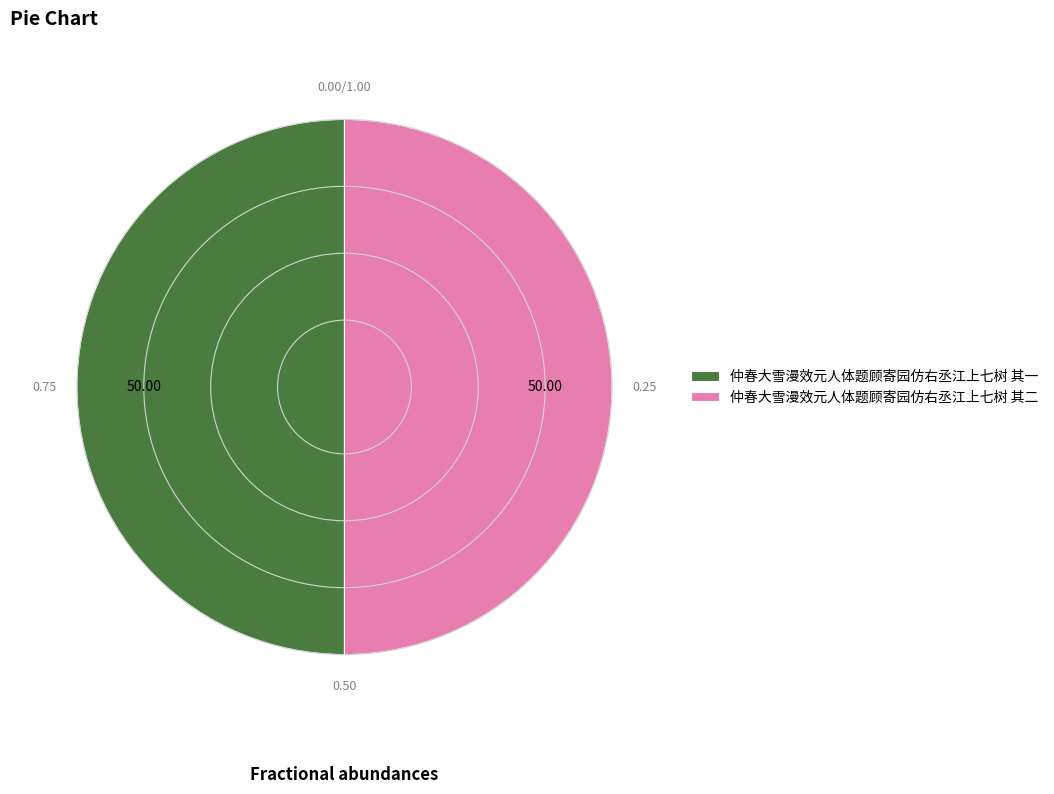

Is the sum of 仲春大雪漫效元人体题顾寄园仿右丞江上七树 其一 and 仲春大雪漫效元人体题顾寄园仿右丞江上七树 其二 greater than half?

Yes